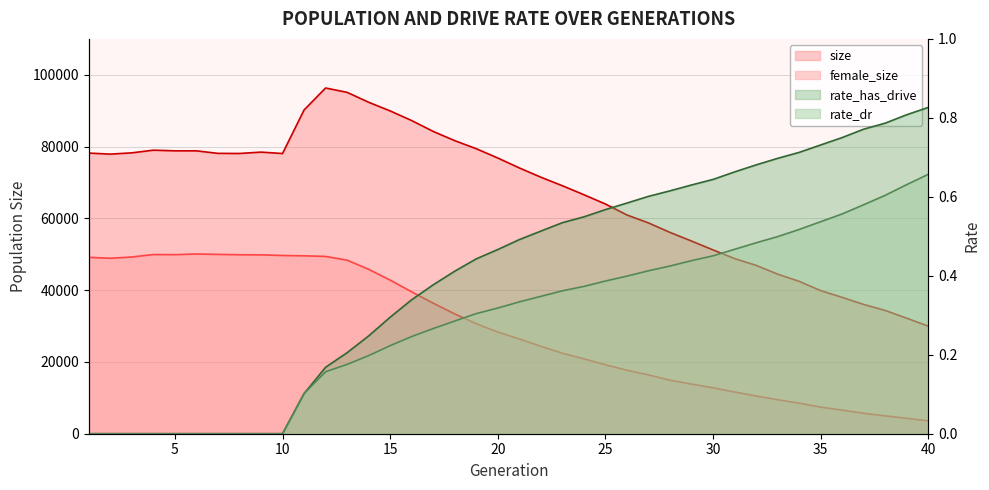

Which series has the largest total across all categories?

size